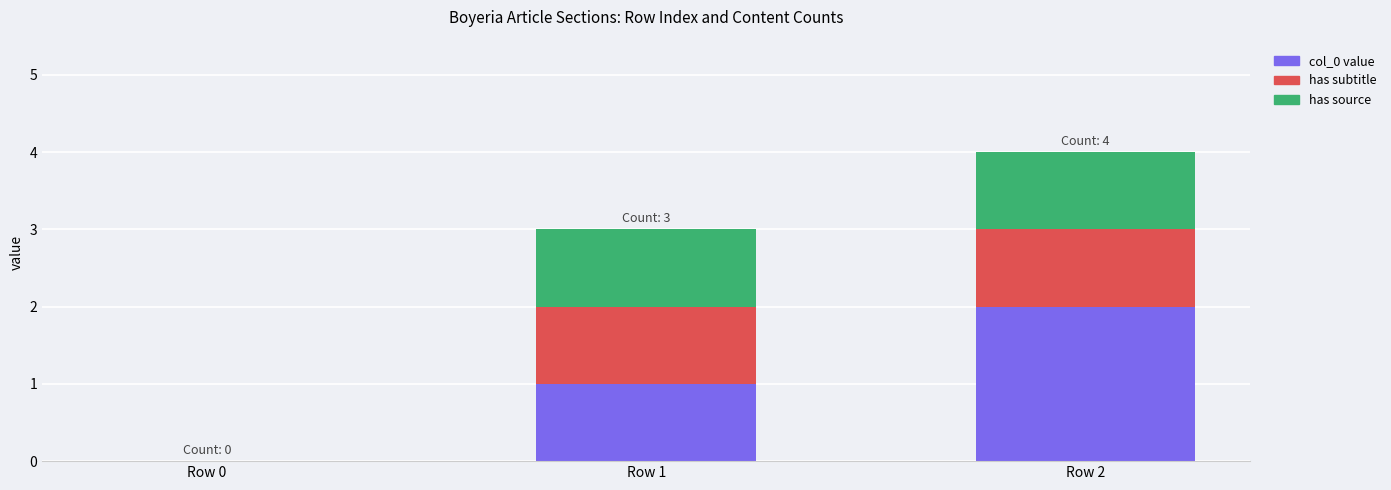

True or false: col_0 value has a value of 2 at Row 1.

False